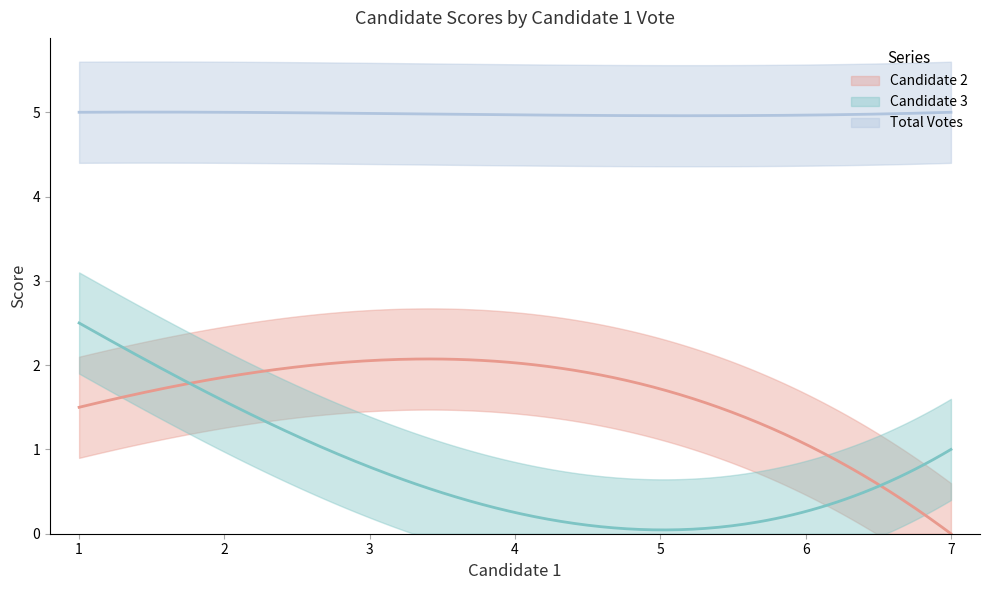

How many lines are shown in the chart?

3